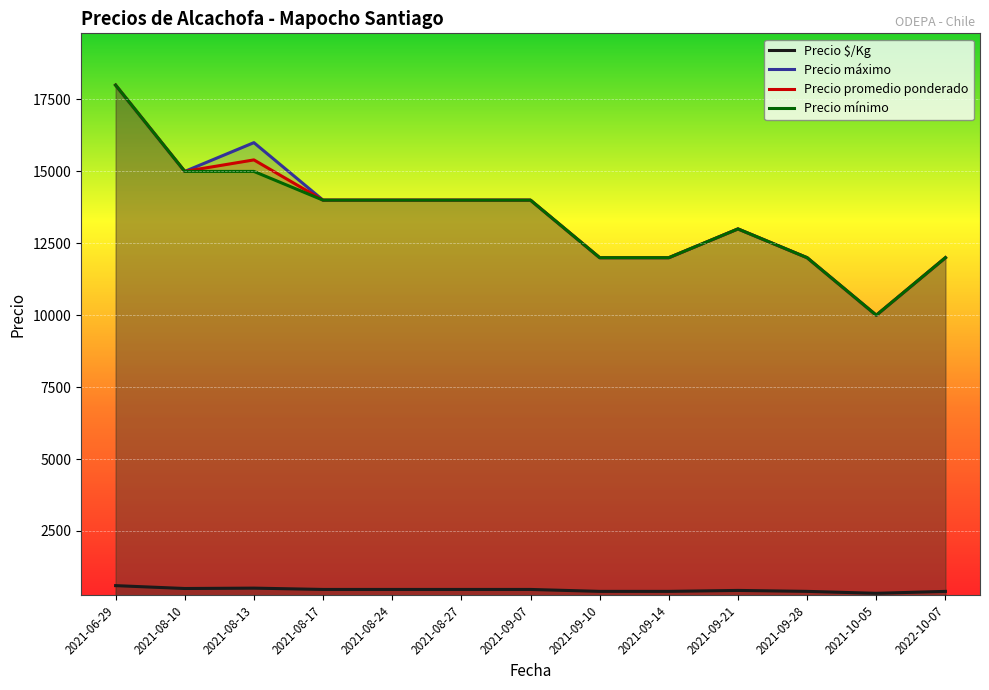

At how many categories does at least one series exceed 12423?

8